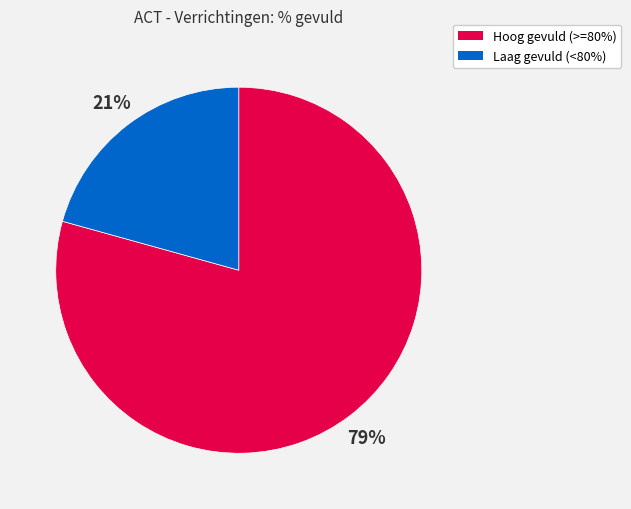

Combined, do Hoog gevuld (>=80%) and Laag gevuld (<80%) account for over 50%?

Yes